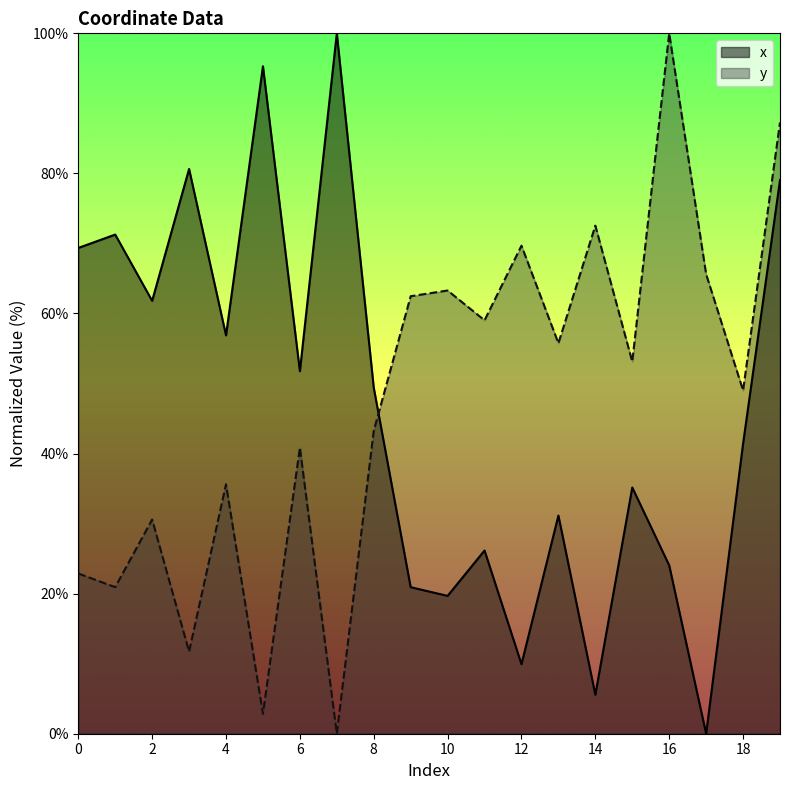

The value of y at 13 is 55.8. True or false?

True